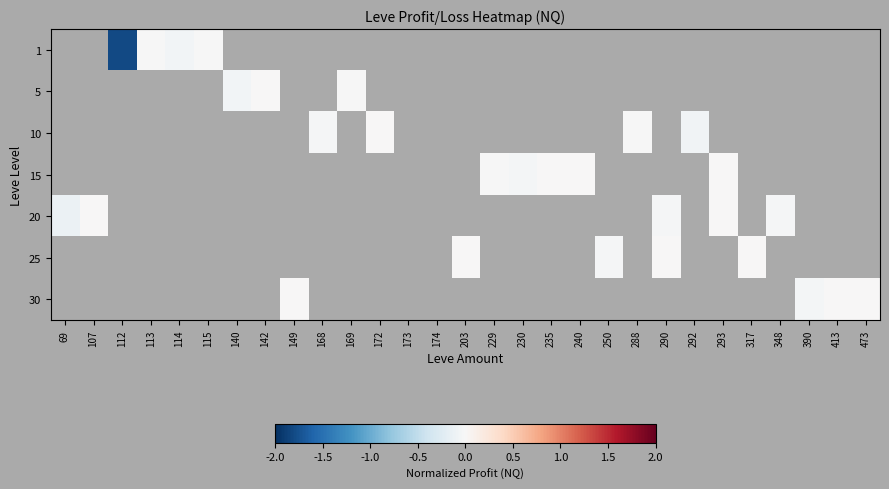

Between 317 and 142, which is larger?

142